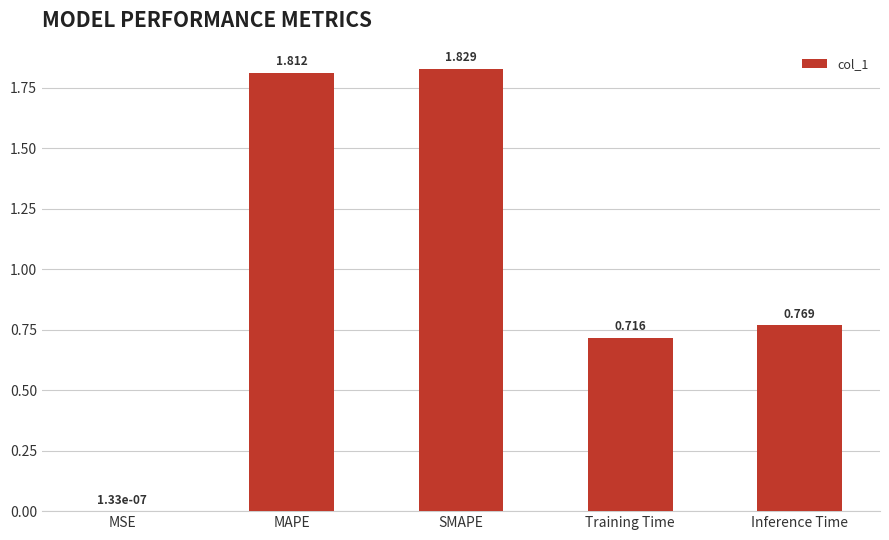

Is it true that the value at Training Time is 0.3?

False